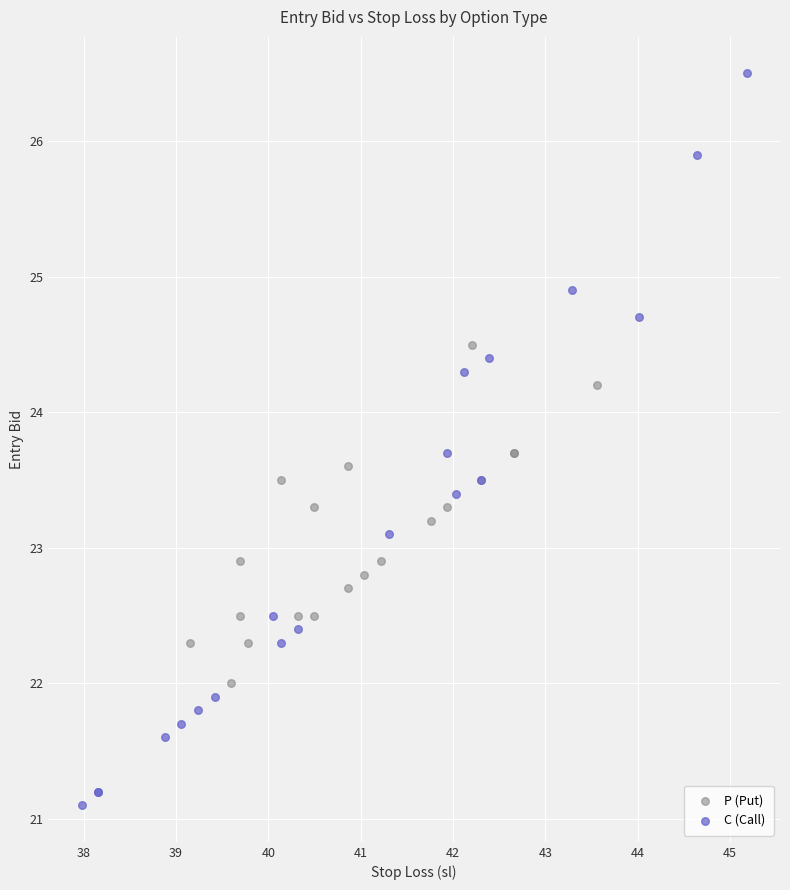

Which series contains the highest Y value?

C (Call)